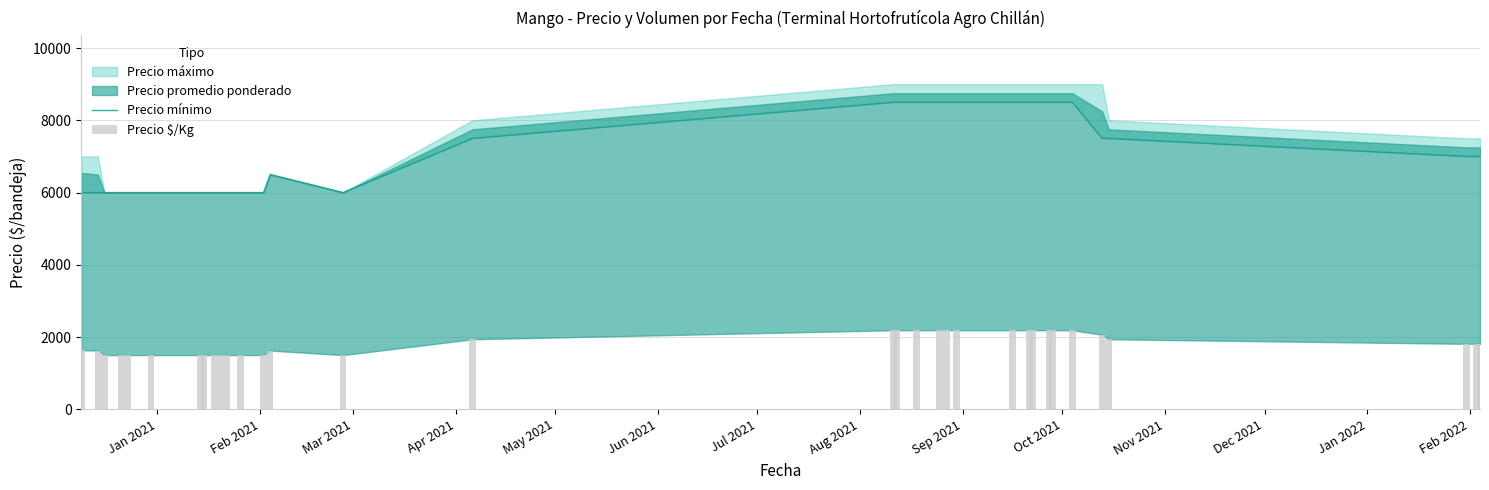

Reading left to right, list all the values displayed in this chart.

6000	6000	6000	6000	6000	6000	6000	6000	6000	6000	6000	6000	6000	6500	6000	7500	8500	8500	8500	8500	8500	8500	8500	8500	8500	8500	8500	8500	7500	7500	7000	7000	7000